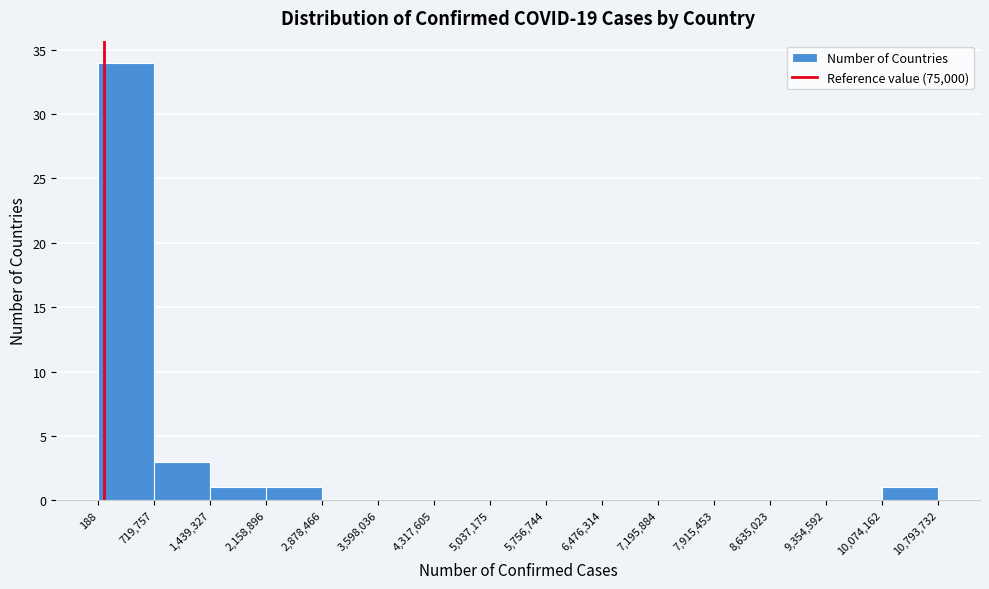

How tall is the bar that spans 1,439,327 to 2,158,896 on the x-axis? The values are not printed on the chart, so give them approximately, as read against the axis.

1